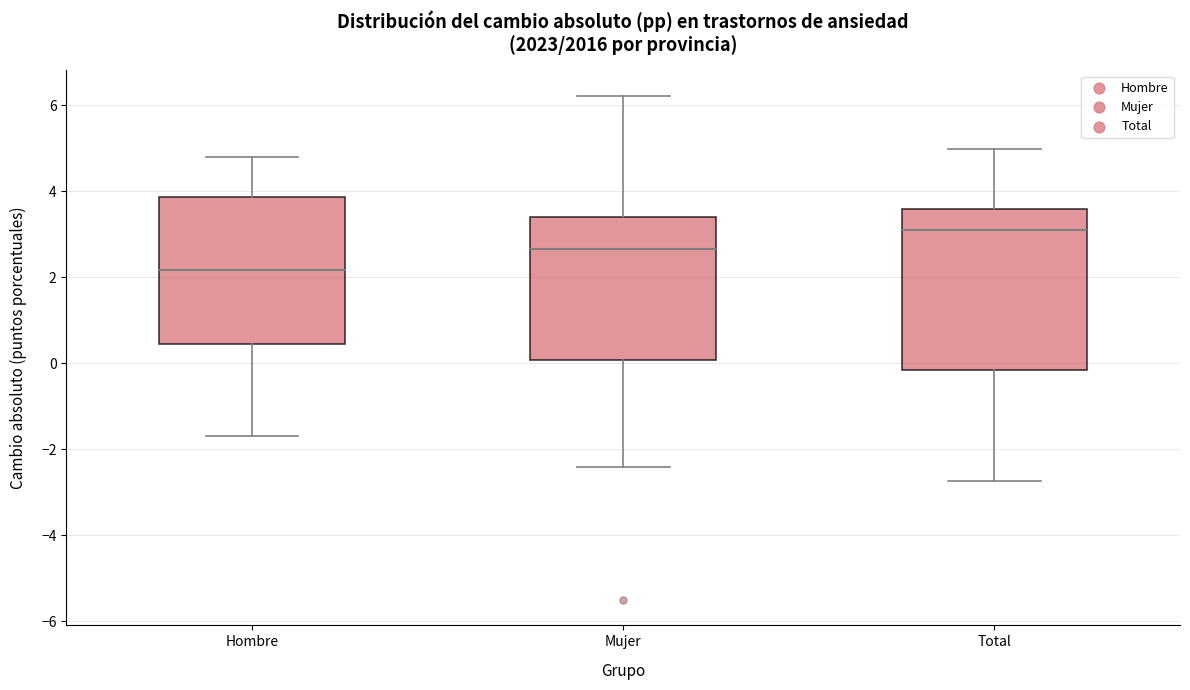

Reading left to right, transcribe this box plot: for each box, give where its median line is, the range the box spans, and where its two whiskers end, as read against the y-axis. The values are not printed on the chart, so give them approximately, as read against the axis.

Hombre: median 2.2, box 0.4 to 3.8, whiskers -1.8 to 4.8
Mujer: median 2.6, box 0.0 to 3.4, whiskers -2.4 to 6.2
Total: median 3.2, box -0.2 to 3.6, whiskers -2.8 to 5.0